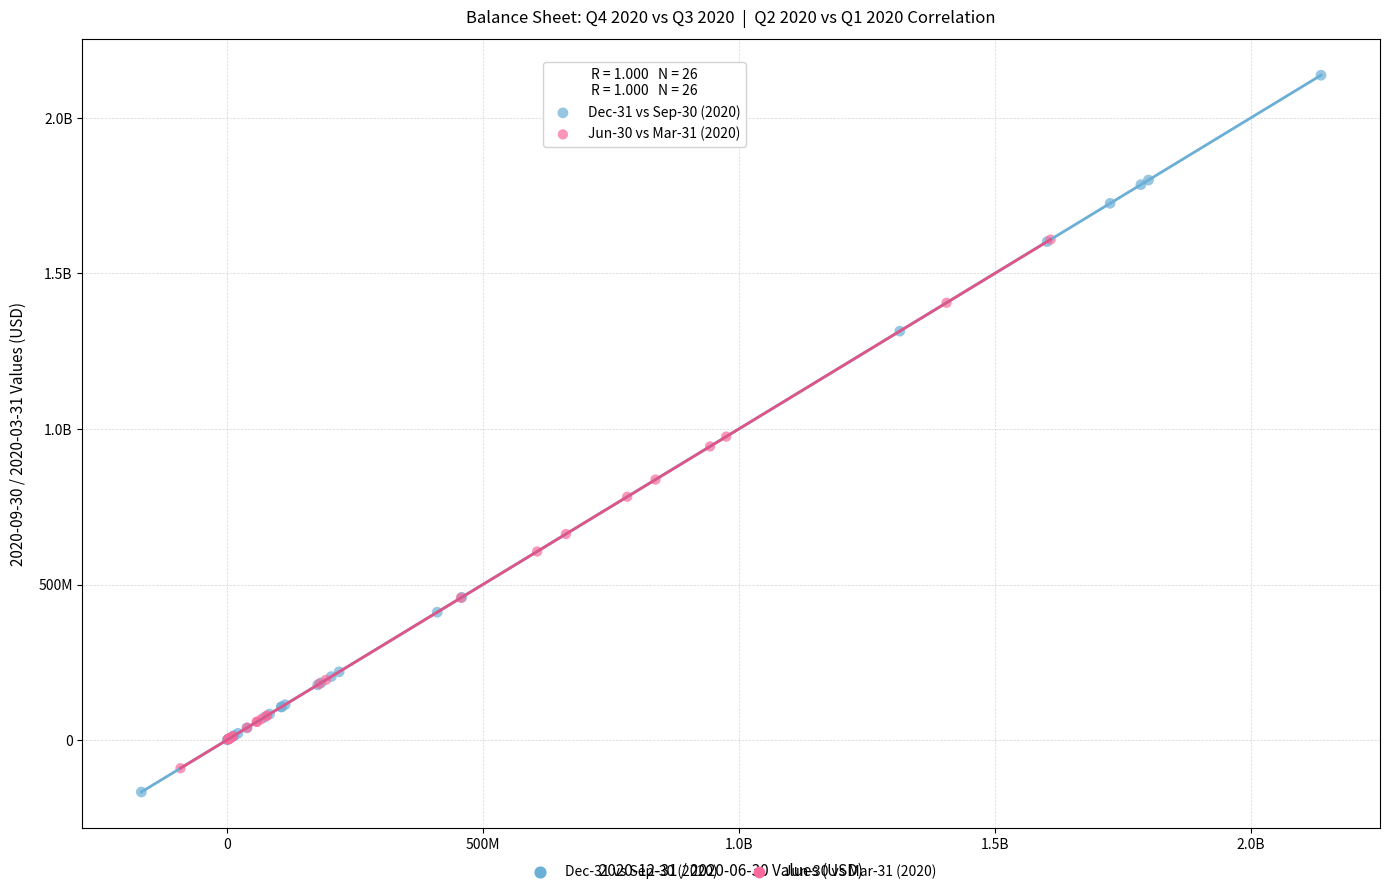

What are all the series names shown in the legend?

Dec-31 vs Sep-30 (2020), Jun-30 vs Mar-31 (2020)